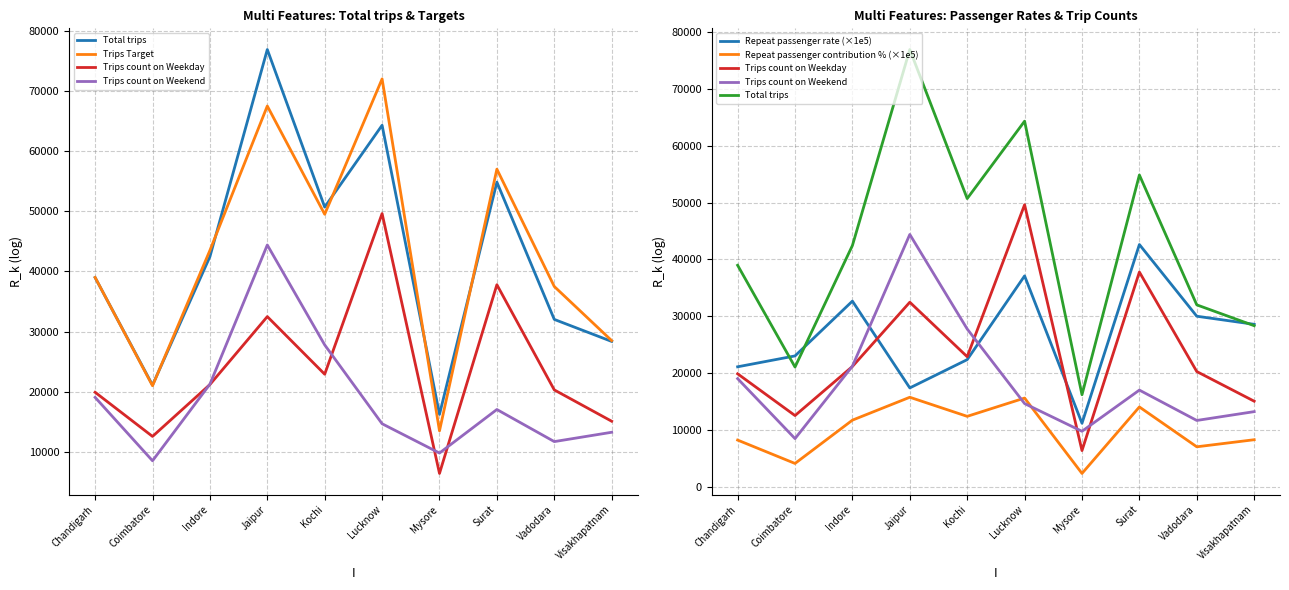

At which category does Trips count on Weekend reach its first local valley?

Coimbatore